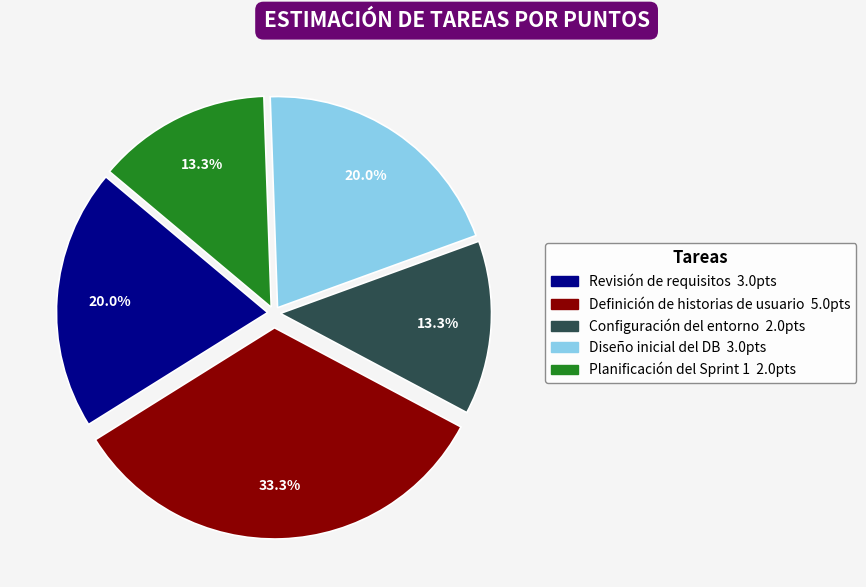

To the nearest percent, what portion does Revisión de requisitos represent?

20%